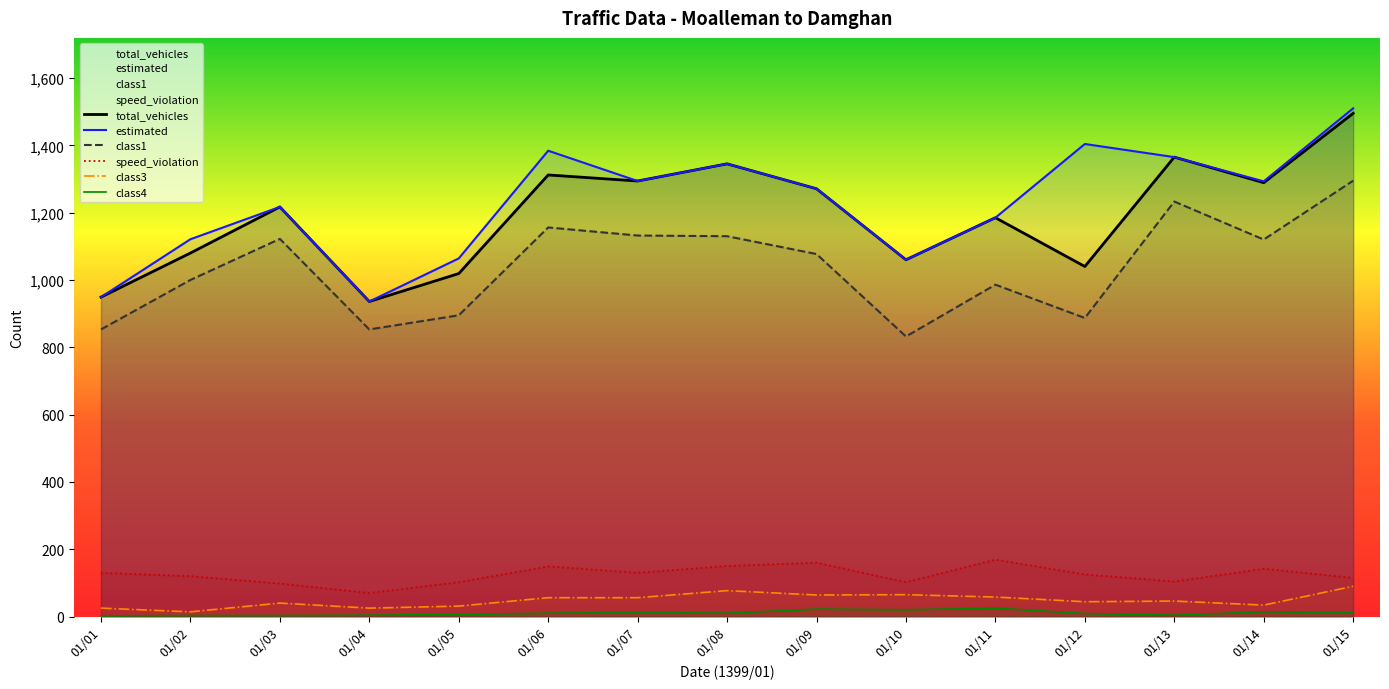

What are all the series names shown in the legend?

total_vehicles, estimated, class1, speed_violation, class3, class4